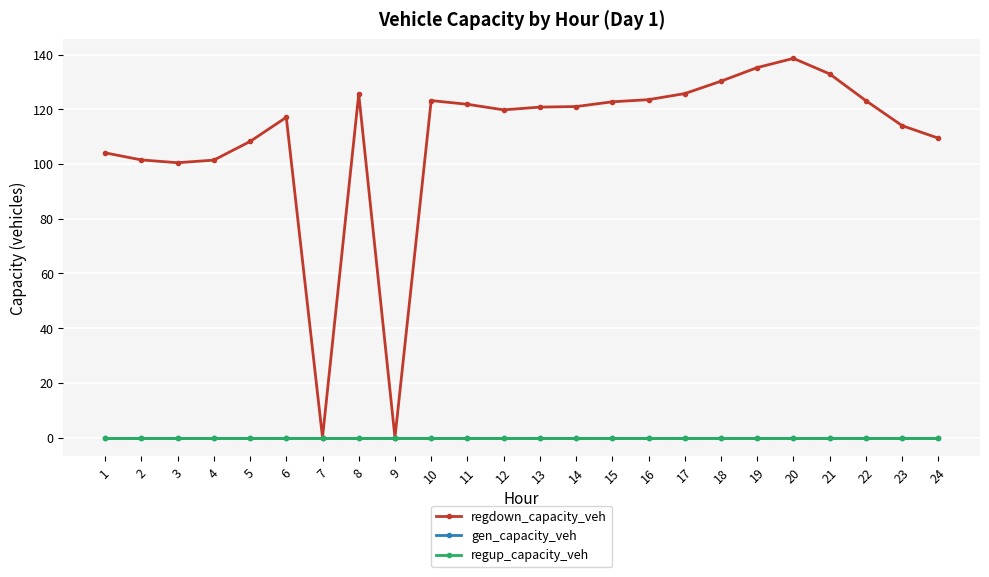

Where is the first local minimum for regdown_capacity_veh?

3